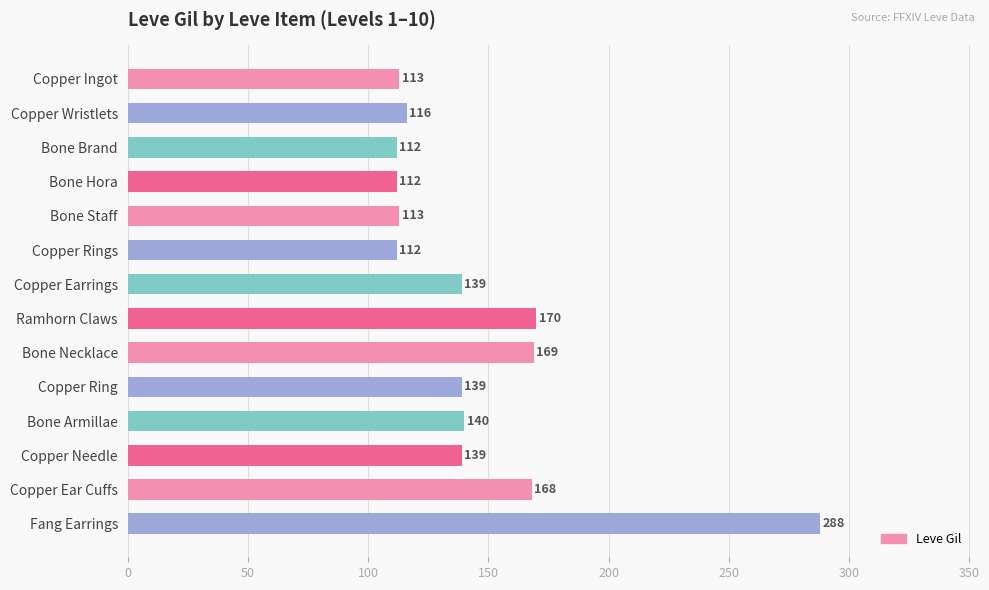

What is the difference between the maximum and minimum values?

176